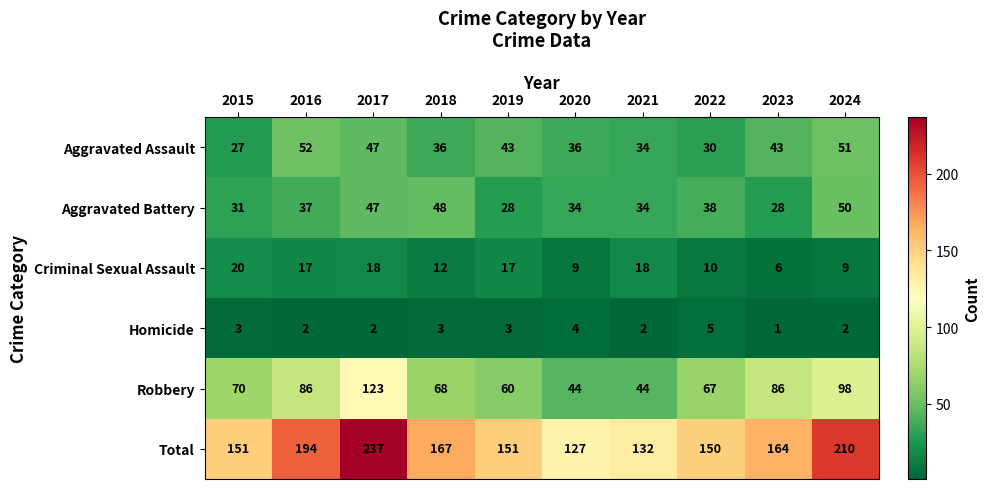

Which series has the largest range (max minus min)?

Total